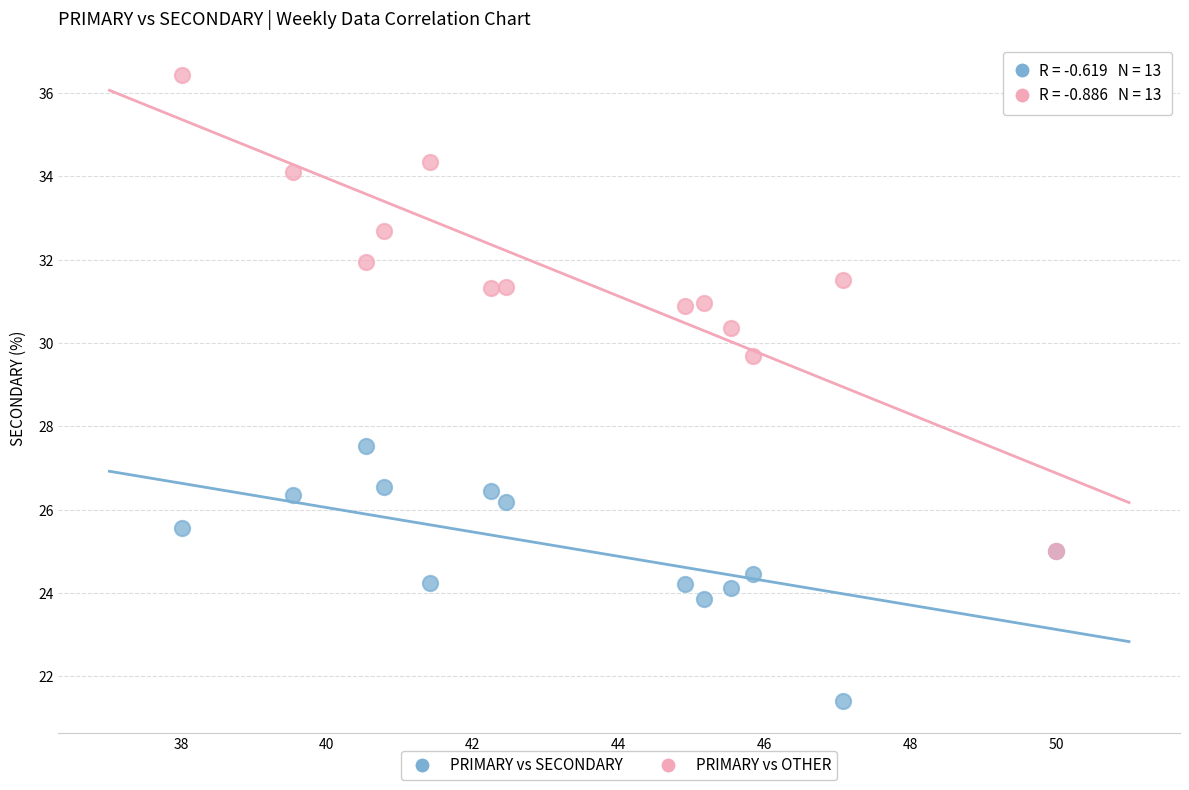

What are all the series names shown in the legend?

PRIMARY vs SECONDARY, PRIMARY vs OTHER